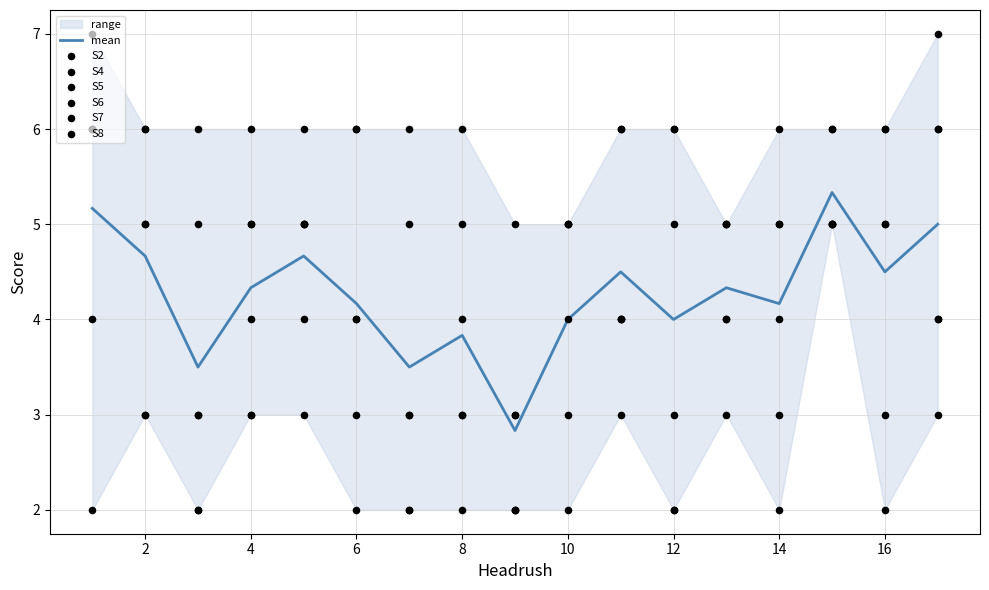

Which series has the largest total across all categories?

S2